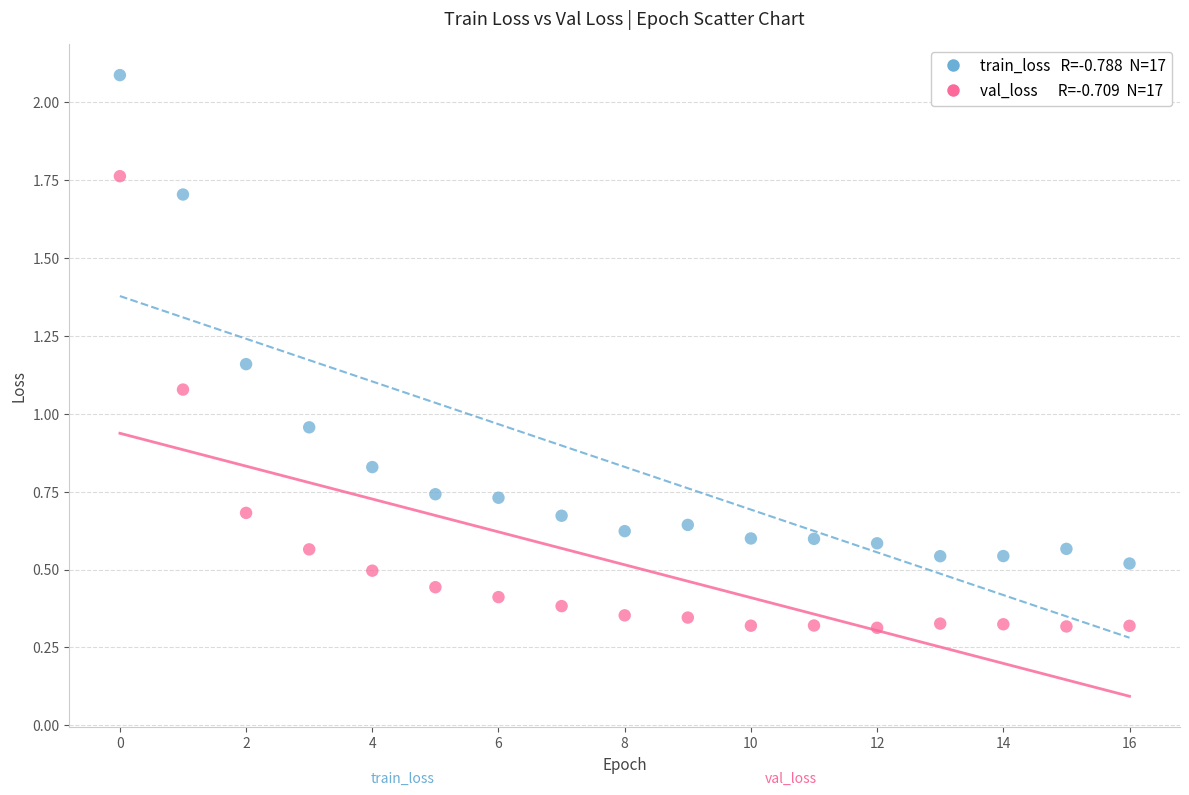

Count the number of points in this scatter plot.

34